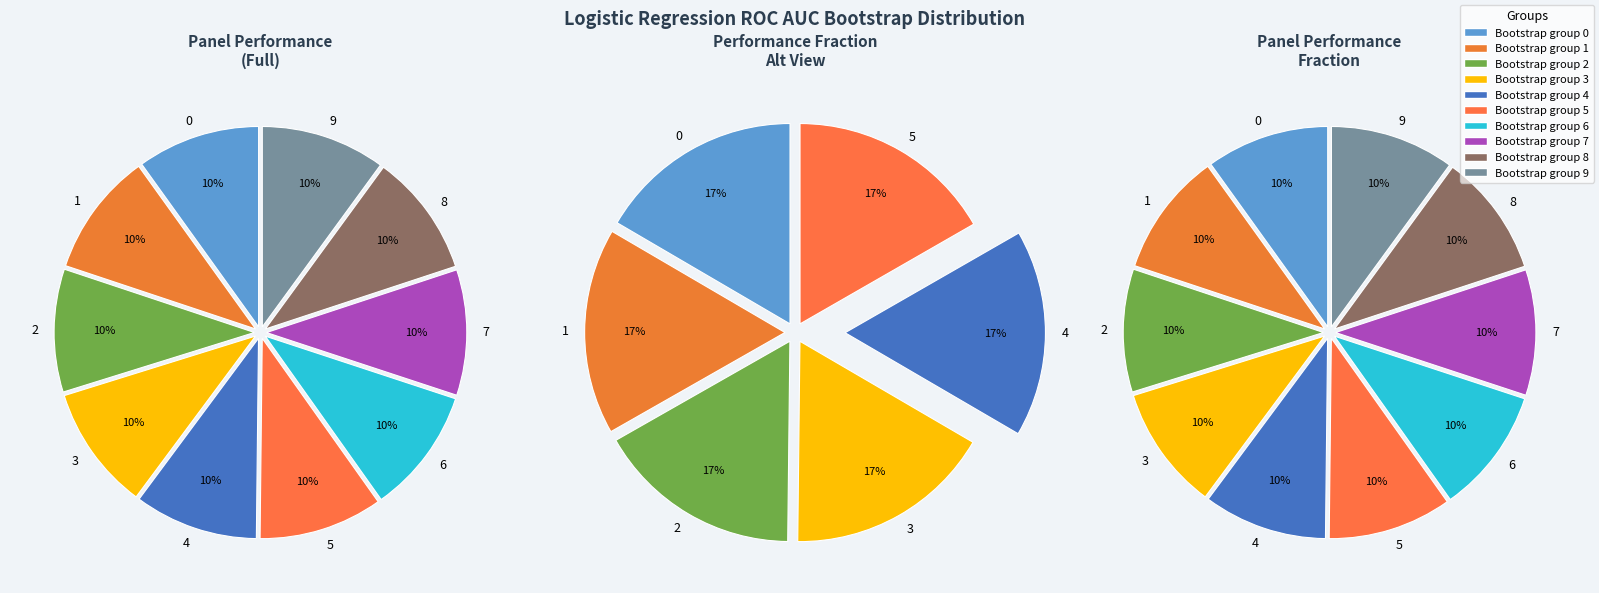

Does 3 represent more than half of the total?

No